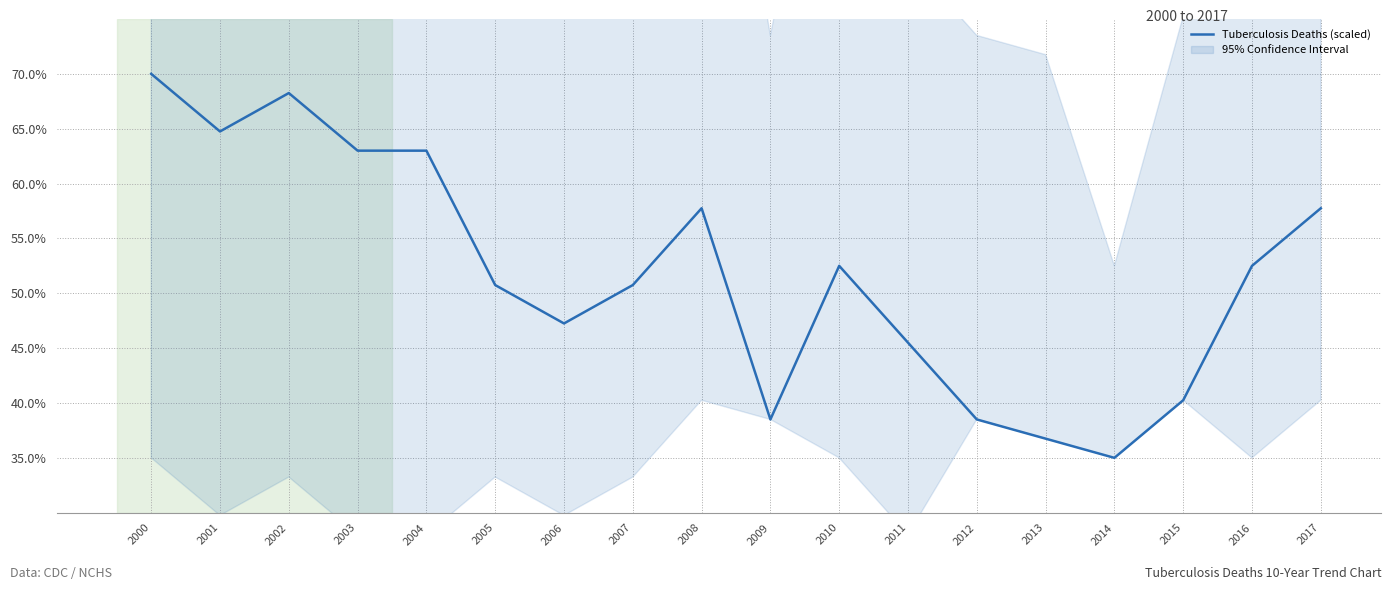

The value at 2011 is 23.4. True or false?

False